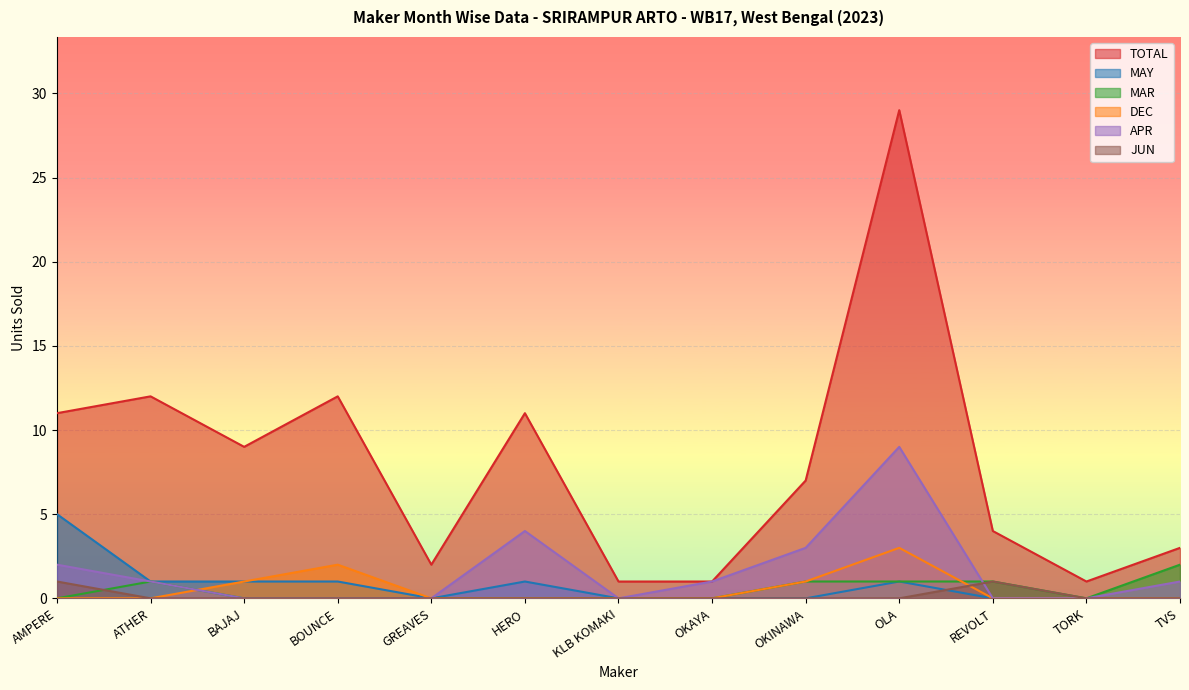

How many lines are shown in the chart?

6